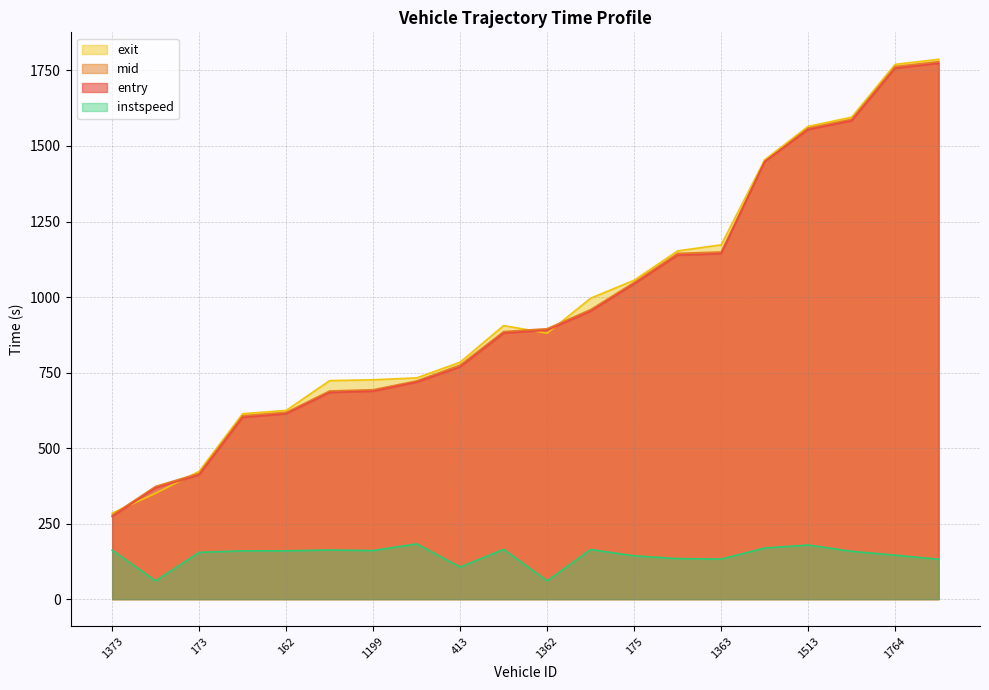

At which category is the sum across all series the highest?

1760